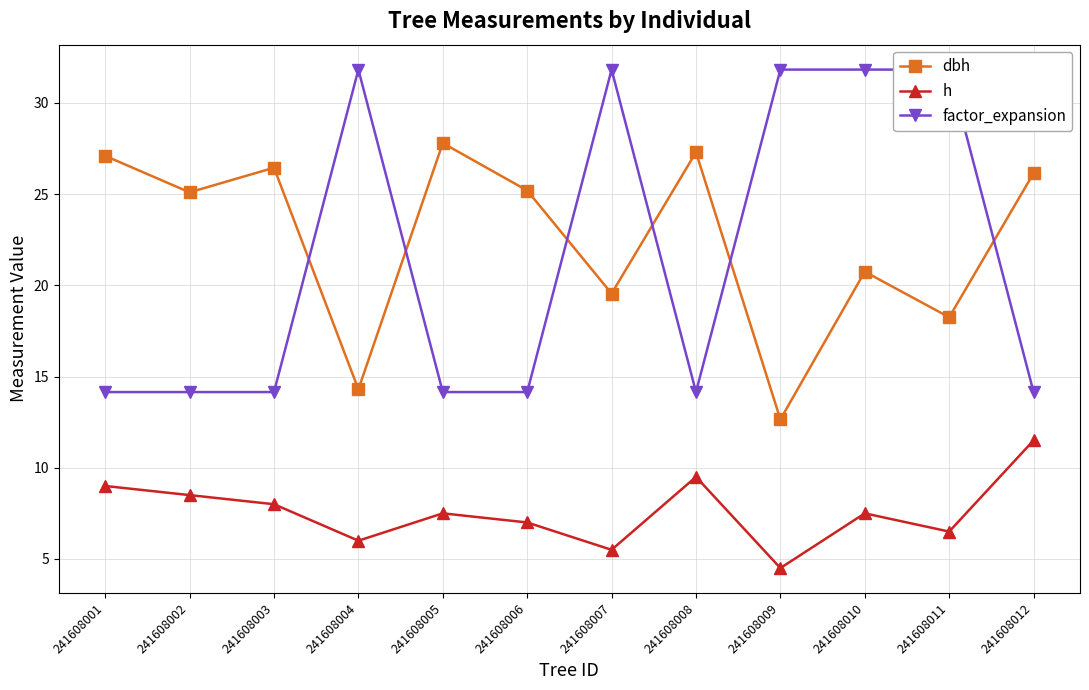

Which series ends up on top after the final intersection of factor_expansion and dbh?

dbh